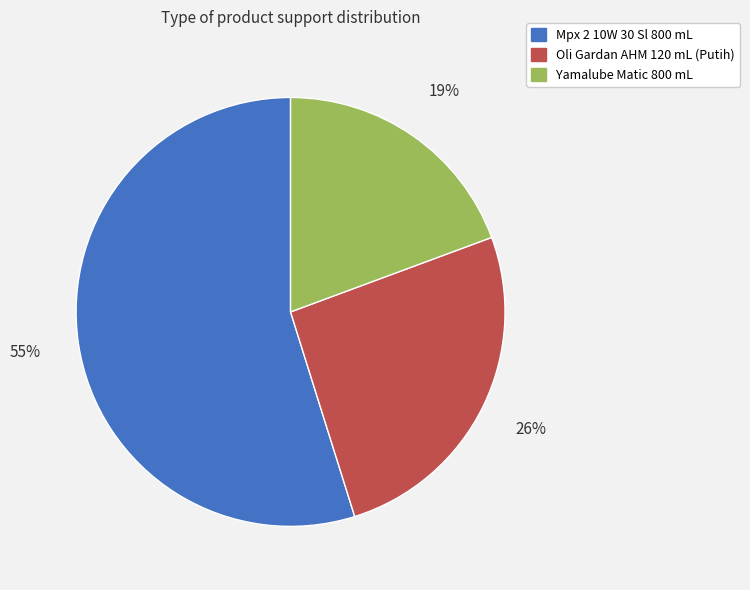

Which slice is the largest?

Mpx 2 10W 30 Sl 800 mL